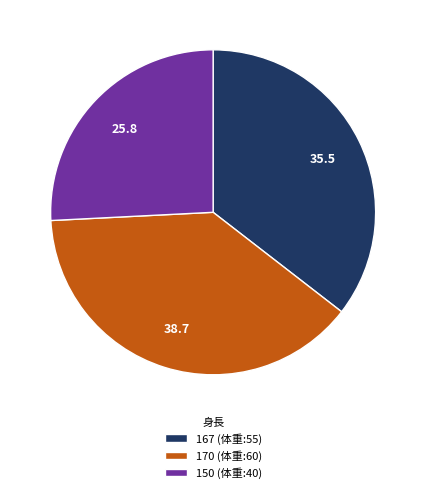

Is there any slice that represents more than half of the pie?

No